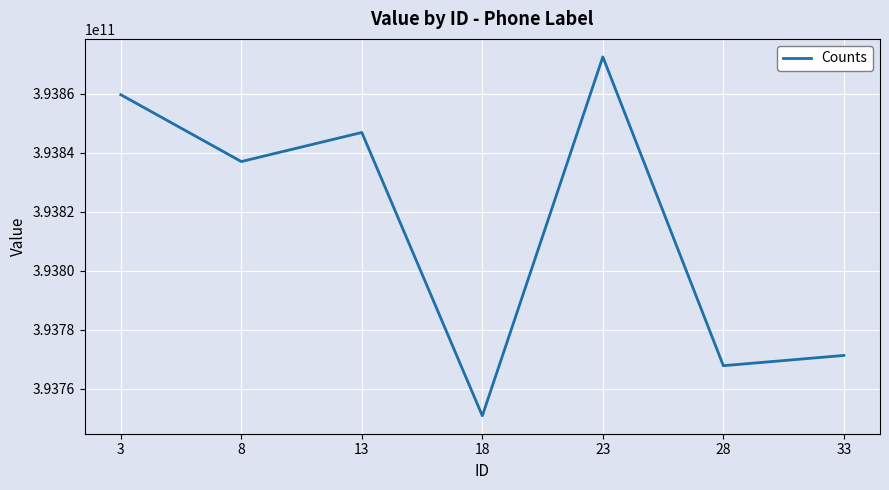

How many values are below 393836971982?

3